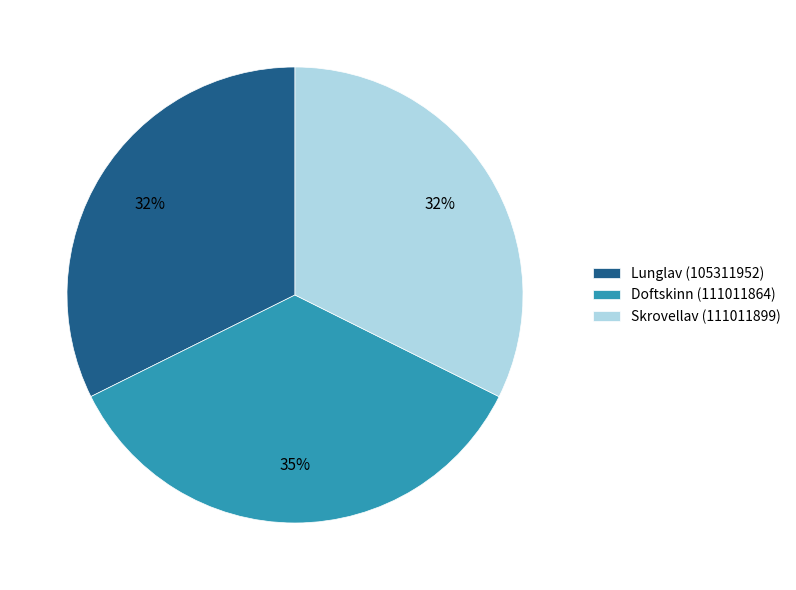

To the nearest percent, what is the difference between the largest and smallest slice percentages?

3%